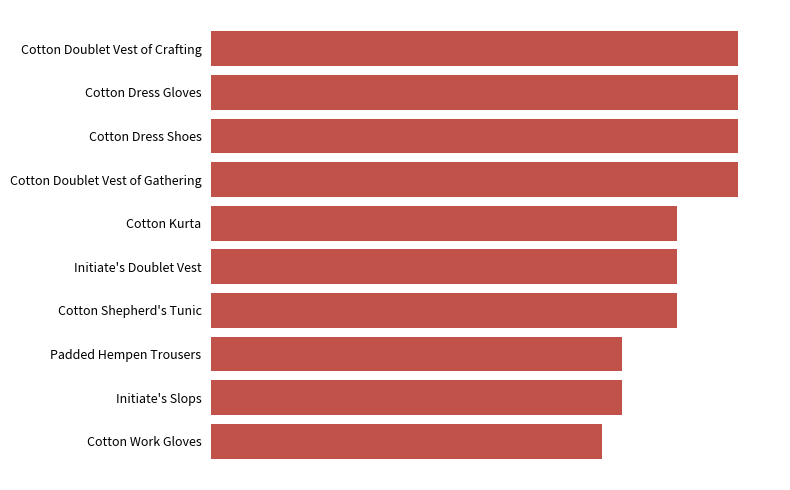

Are the bars horizontal?

Yes